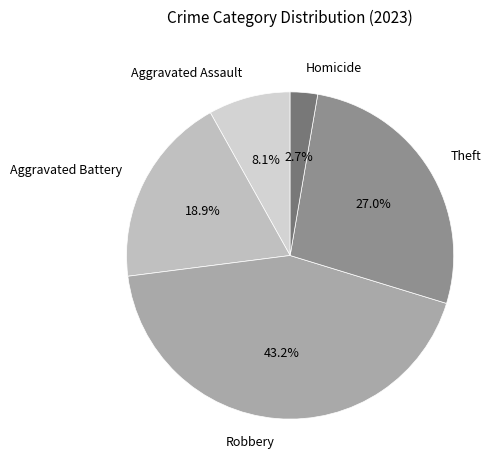

True or false: Aggravated Battery accounts for 19% of the total.

True